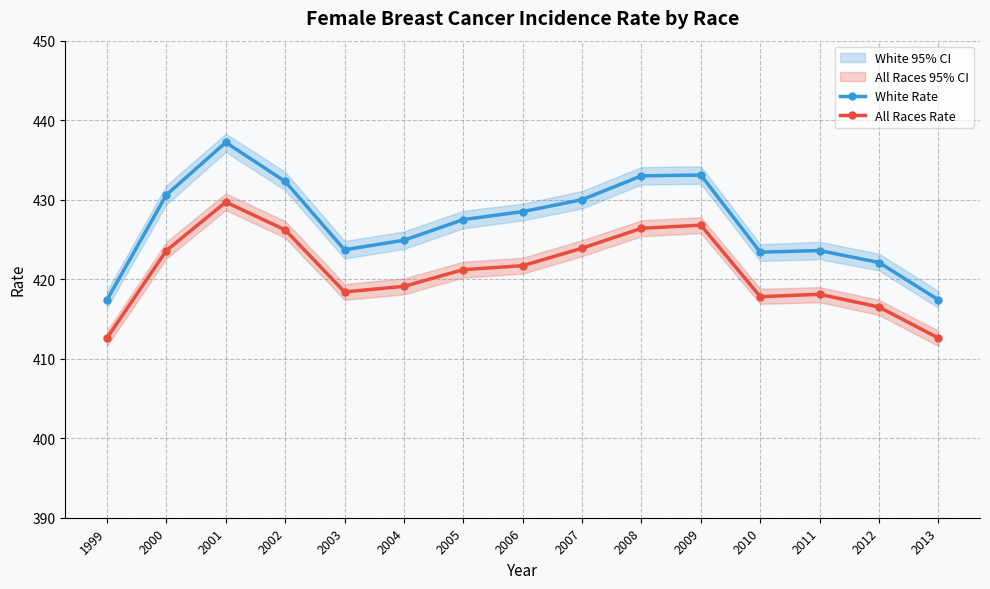

True or false: White Rate and All Races Rate intersect in this chart.

False